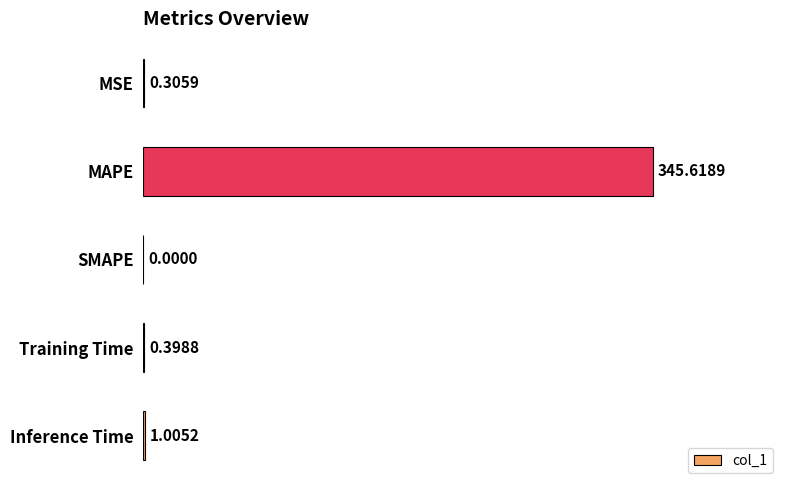

What is the change in value from SMAPE to Inference Time?

+1.0